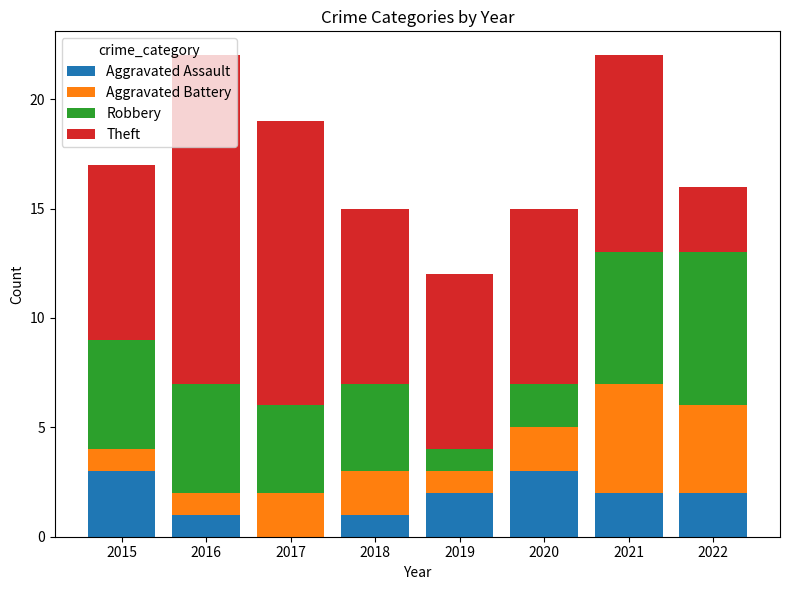

The value of Aggravated Assault at 2019 is 2. True or false?

True